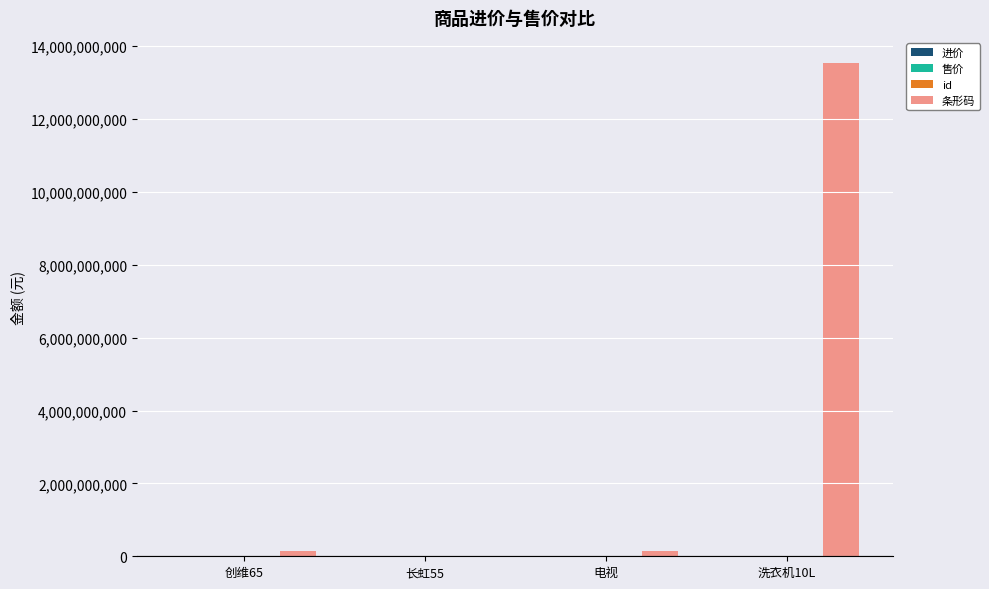

What is the total value across all series at 长虹55?

22624